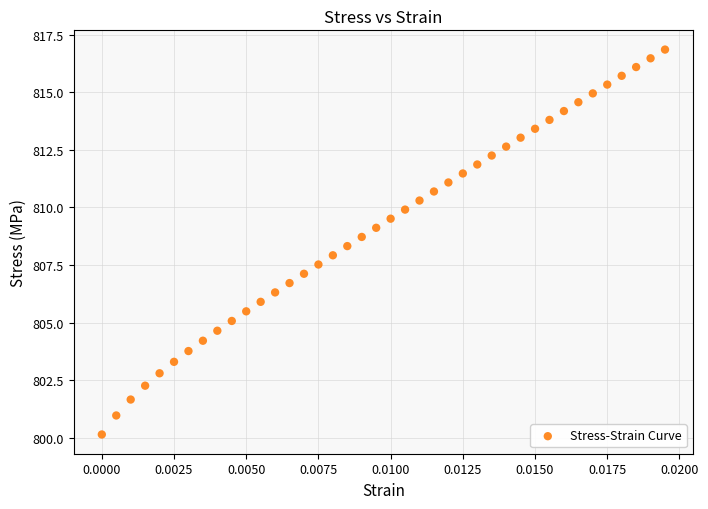

What is the range of Y values (max minus min)?

16.7